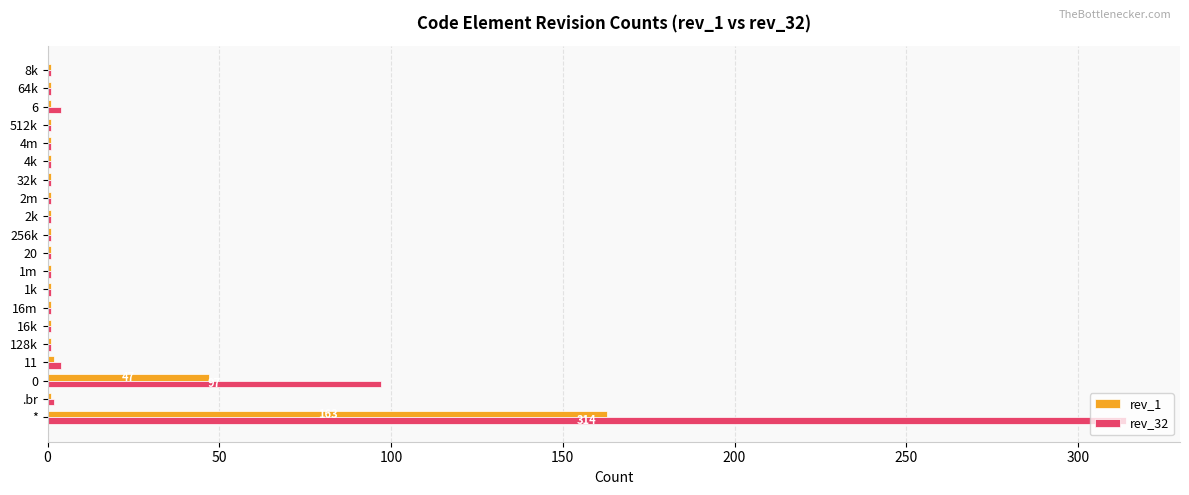

What is the sum of all rev_32 values?

436